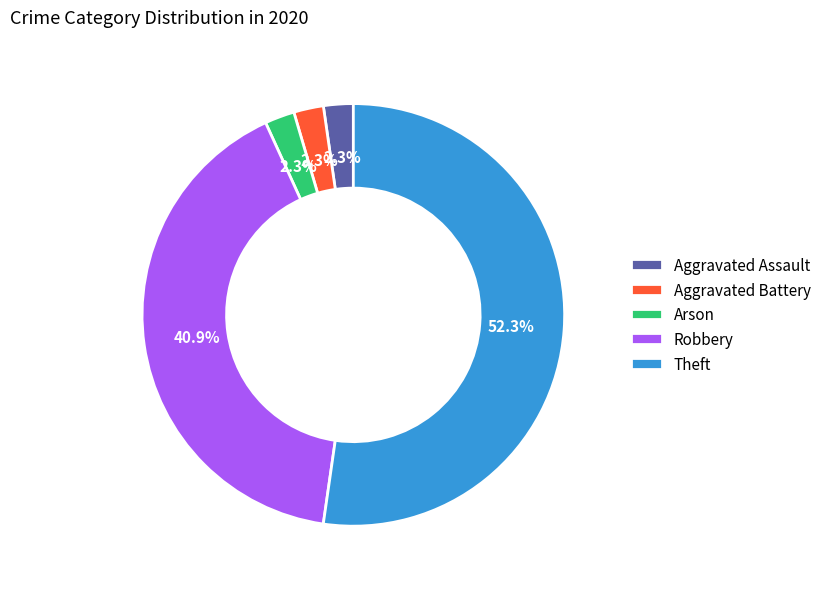

What percentage is NOT represented by Robbery?

59.1%